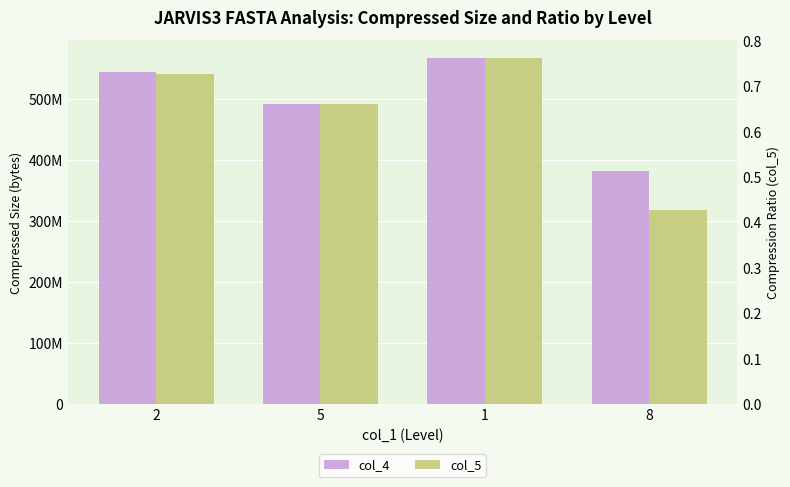

Between 5 and 1, which series saw the biggest shift?

col_4